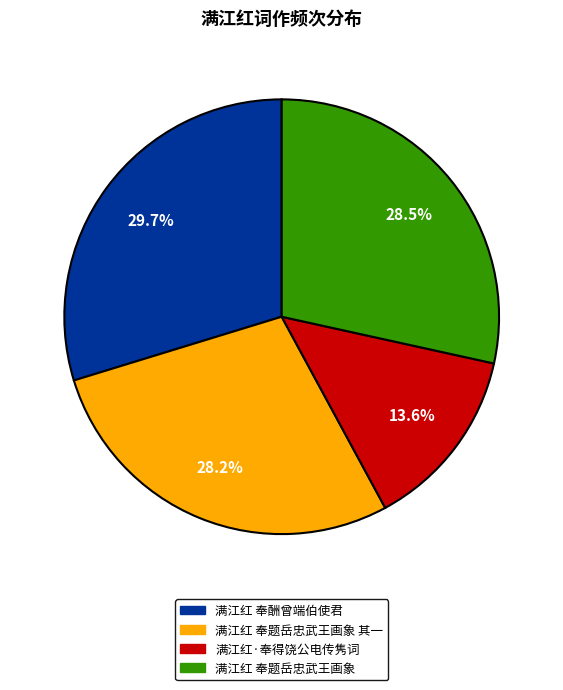

Does 满江红·奉得饶公电传隽词 represent more than half of the total?

No